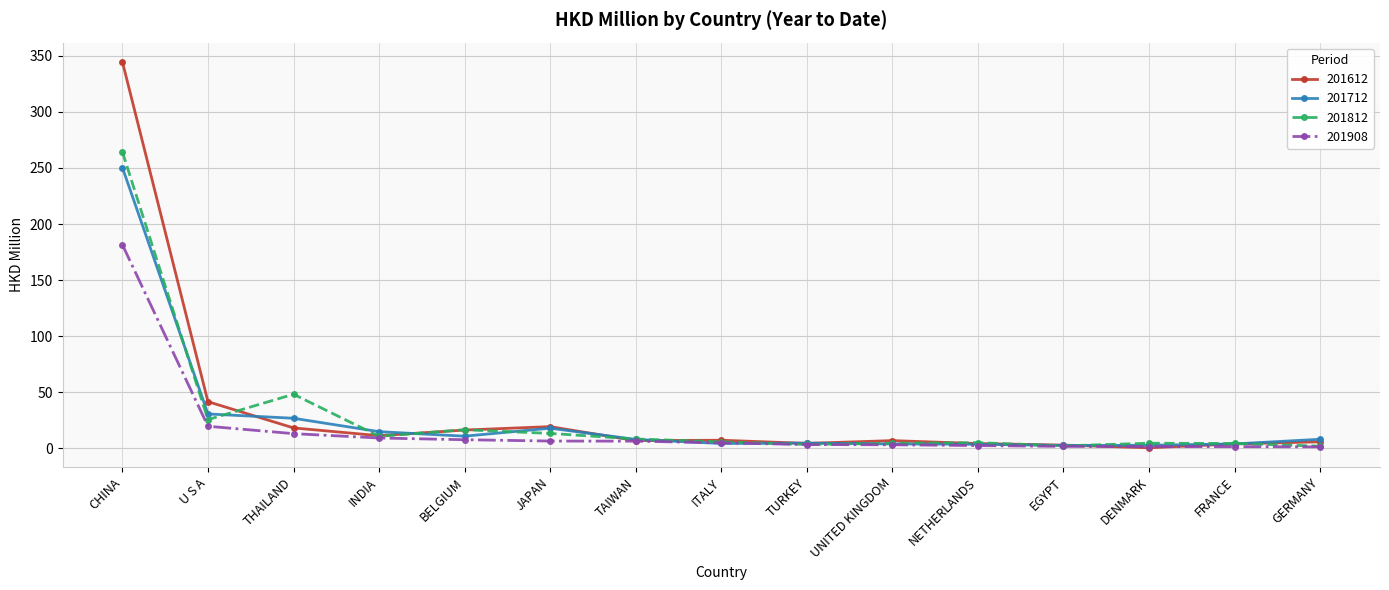

Which series ends up on top after the final intersection of 201712 and 201908?

201712